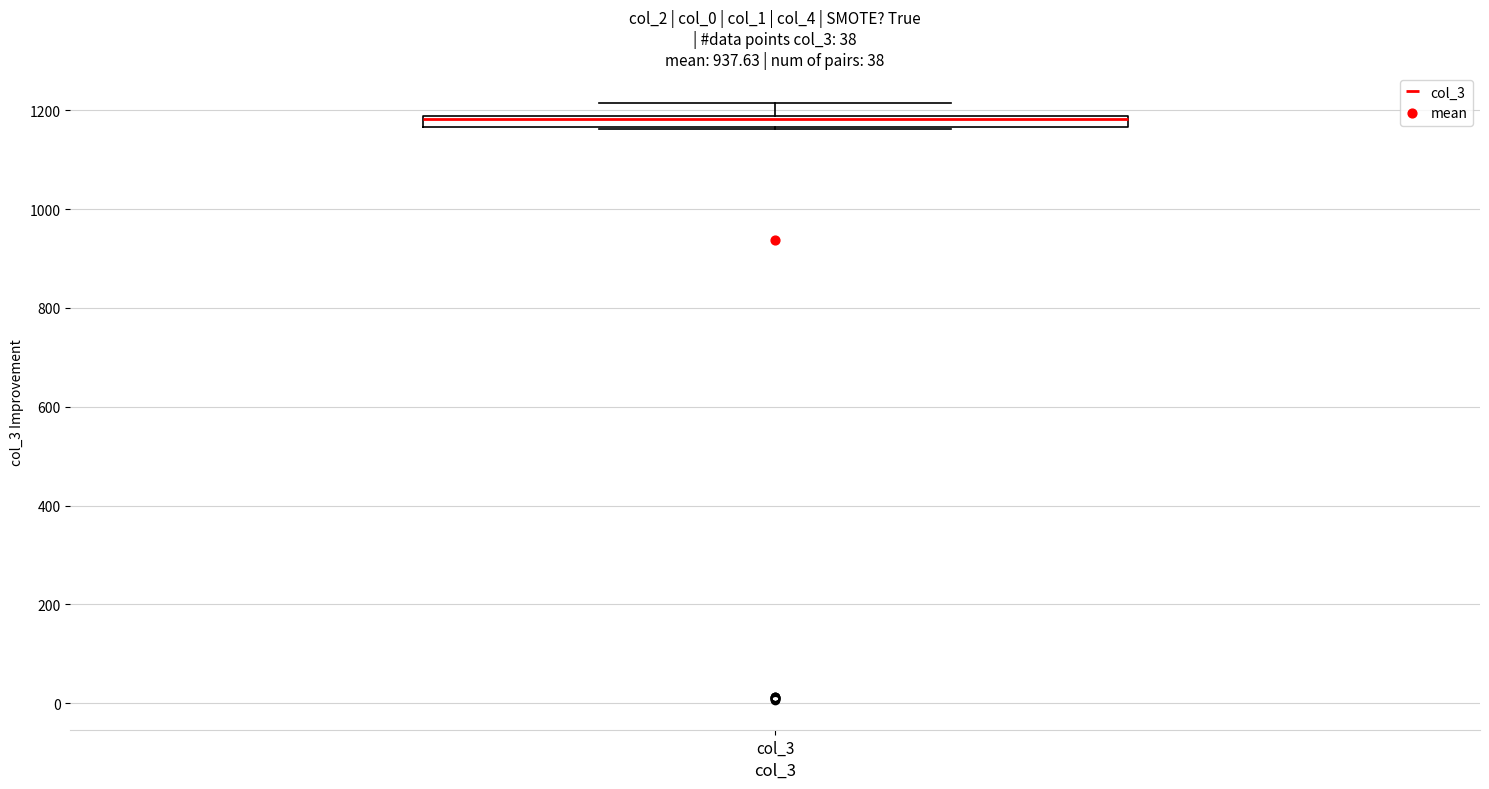

Where is the upper edge of the box for col_3 on the y-axis? The values are not printed on the chart, so give them approximately, as read against the axis.

1180